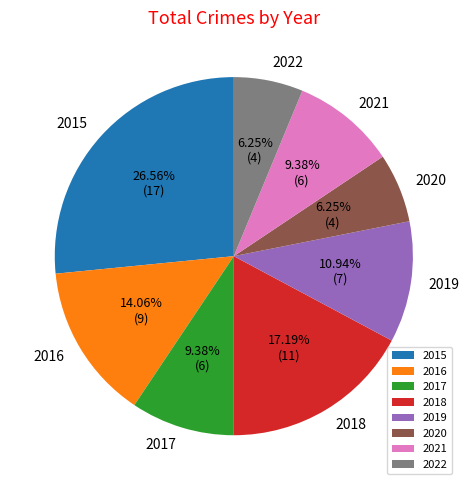

Do 2020 and 2022 together represent more than half of the pie?

No